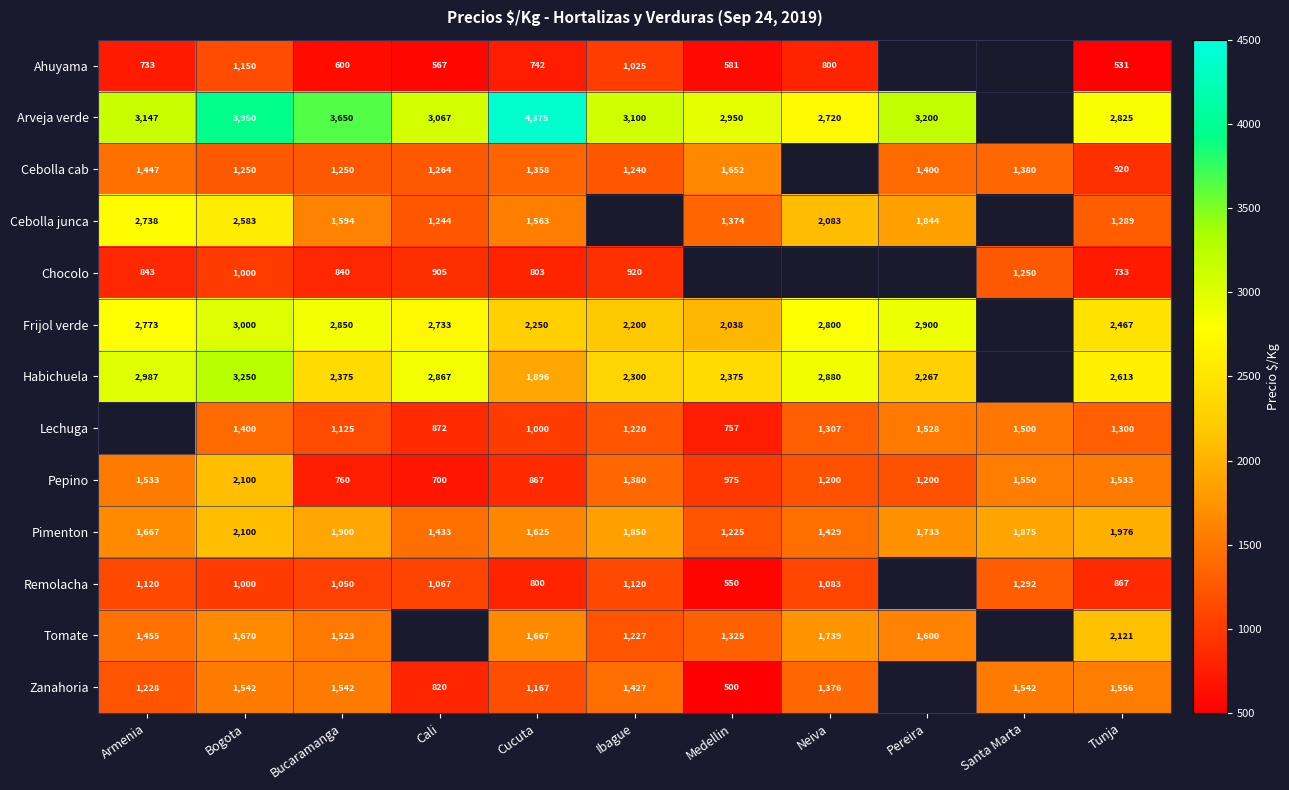

The value of Zanahoria at Ibague is 2196.4. True or false?

False